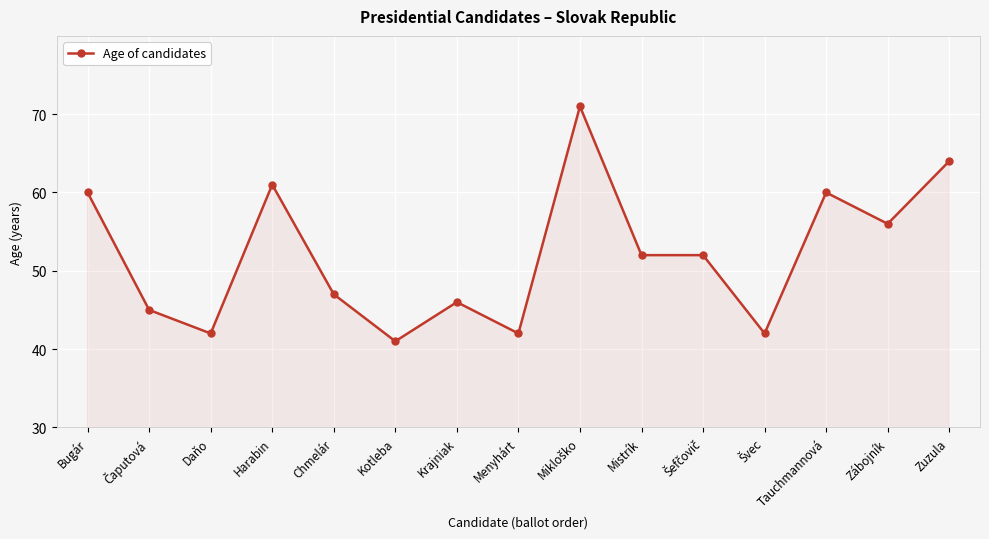

What is the sum of the values at Zábojník and Menyhárt?

98